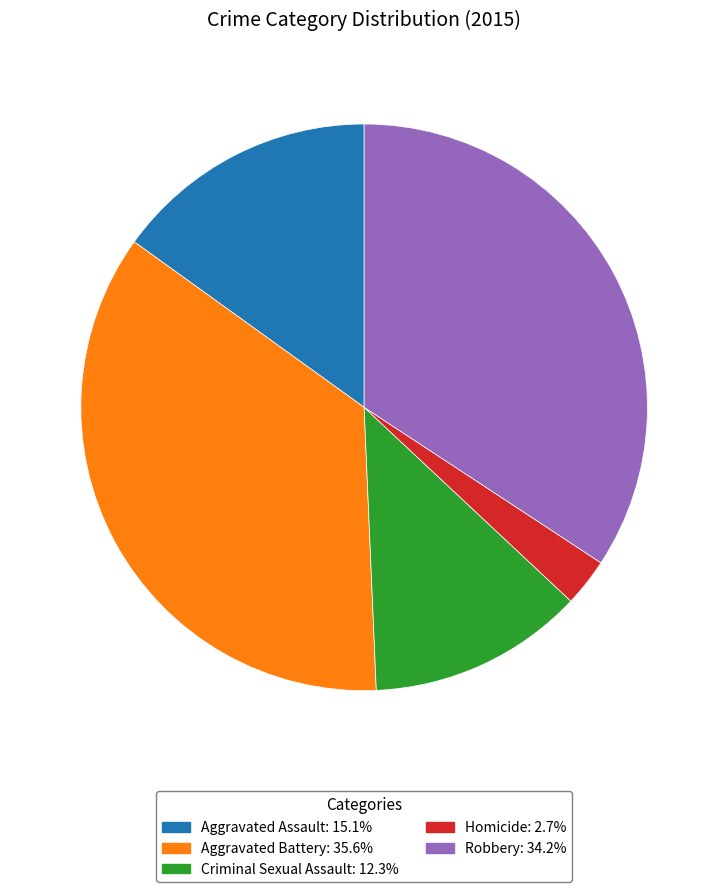

Which category has the smallest portion of the pie?

Homicide